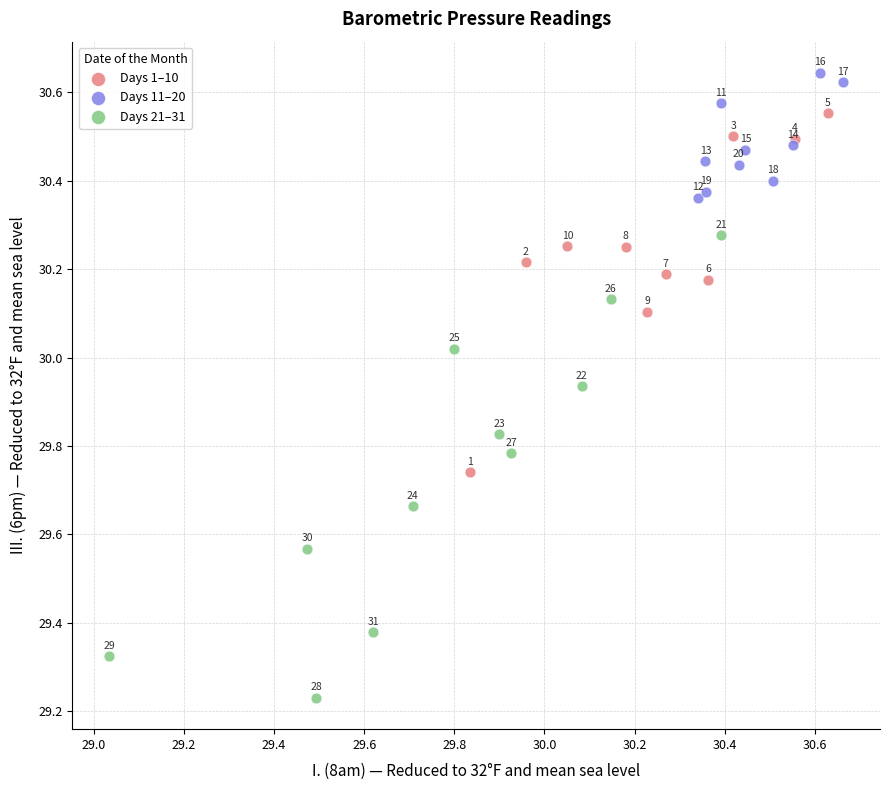

Which series has the largest Y range (max minus min)?

Days 21–31